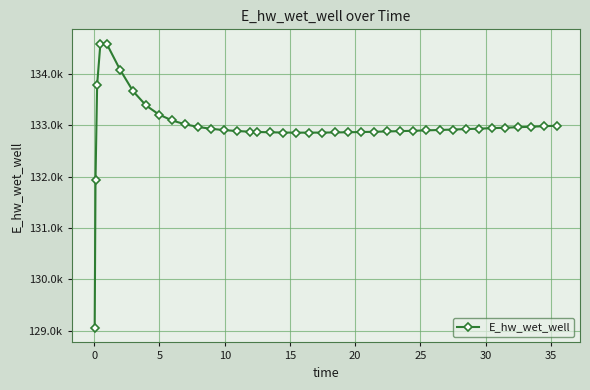

Is this an area chart (filled region under the line)?

No